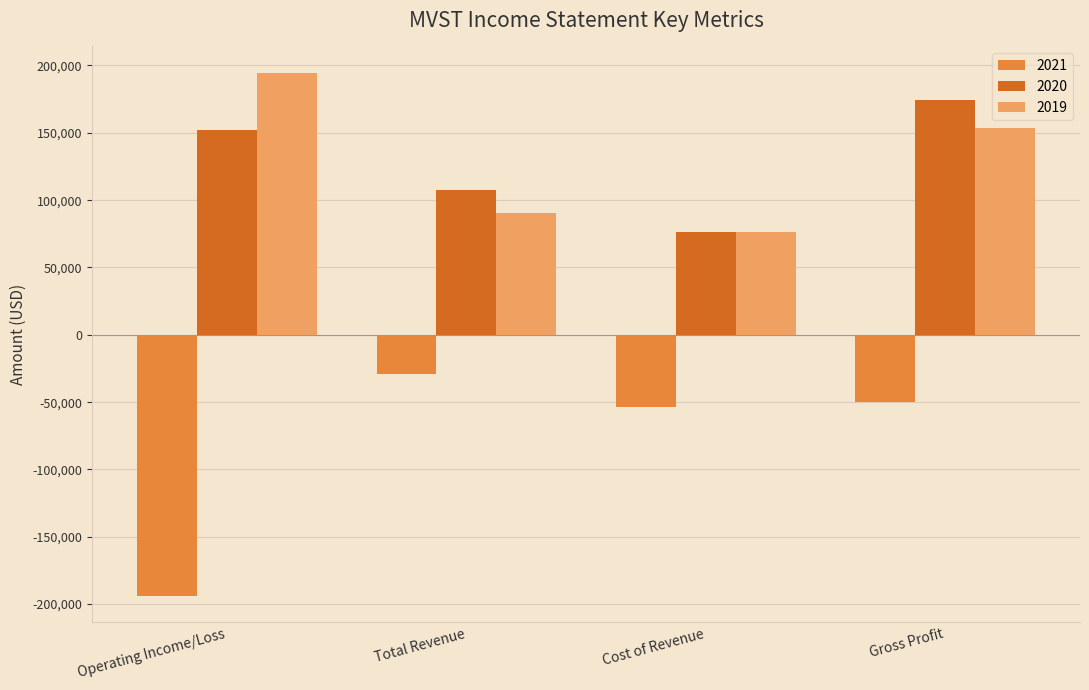

Rank the categories by 2021 value from lowest to highest.

Operating Income/Loss, Cost of Revenue, Gross Profit, Total Revenue